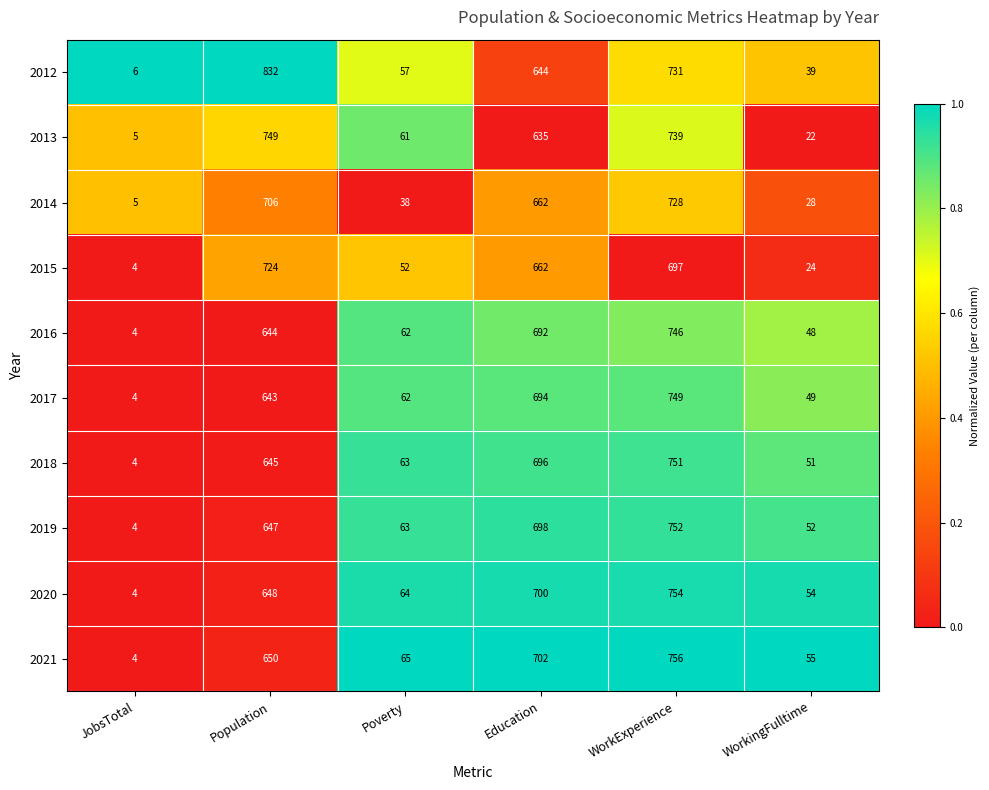

What is the difference between the second highest and second lowest values in the 2012 series?

692